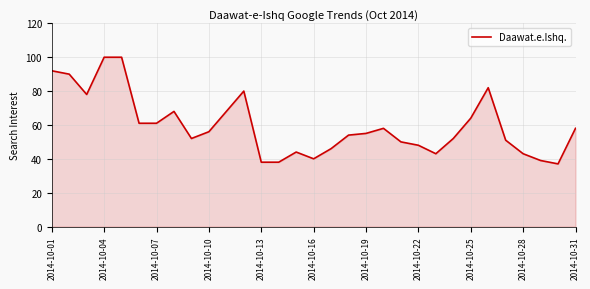

What is the maximum value shown in the chart?

100